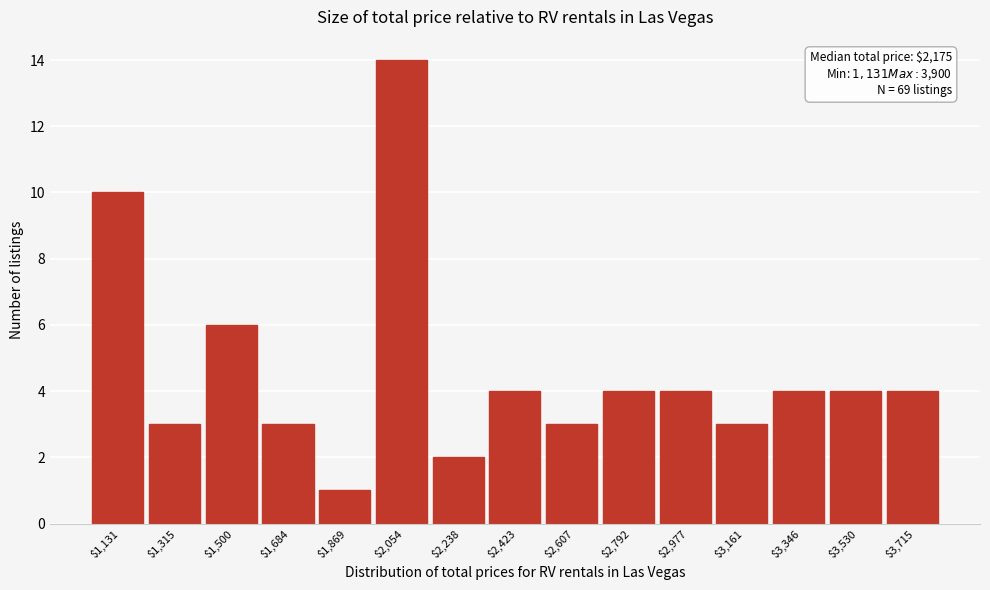

Reading left to right, transcribe all the data shown in this chart.

10	3	6	3	1	14	2	4	3	4	4	3	4	4	4